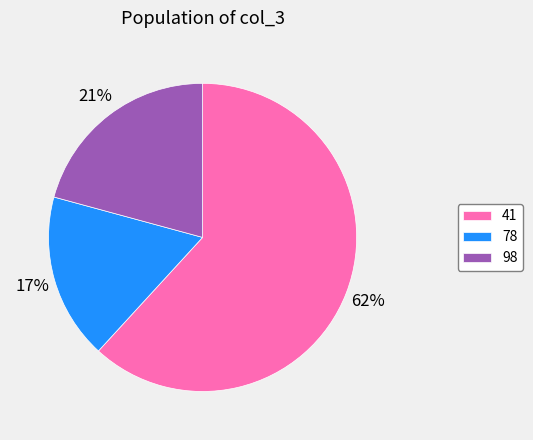

How many segments does this pie chart have?

3